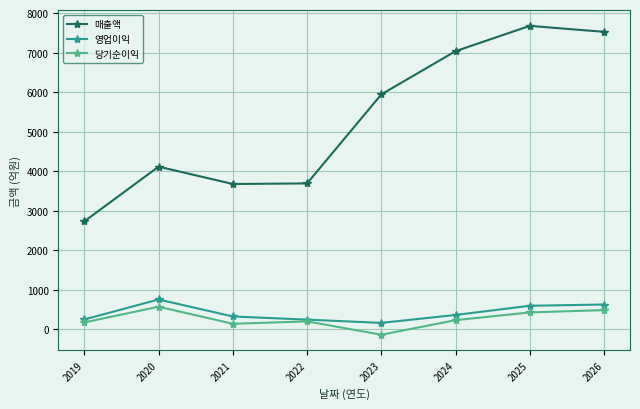

True or false: 매출액 has more than 0 points higher than both neighbors.

True